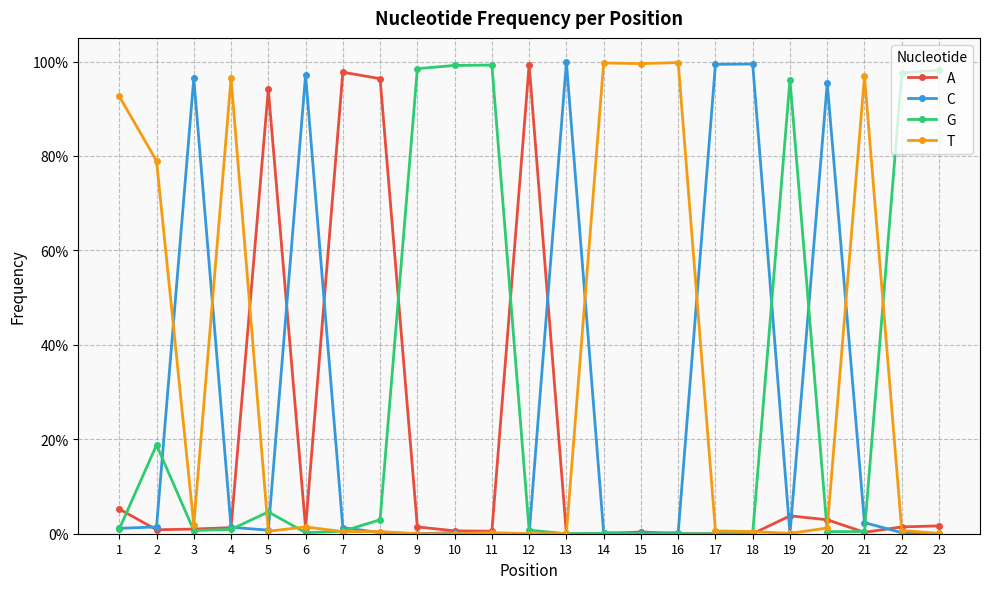

What is the average value of the A series?

0.2